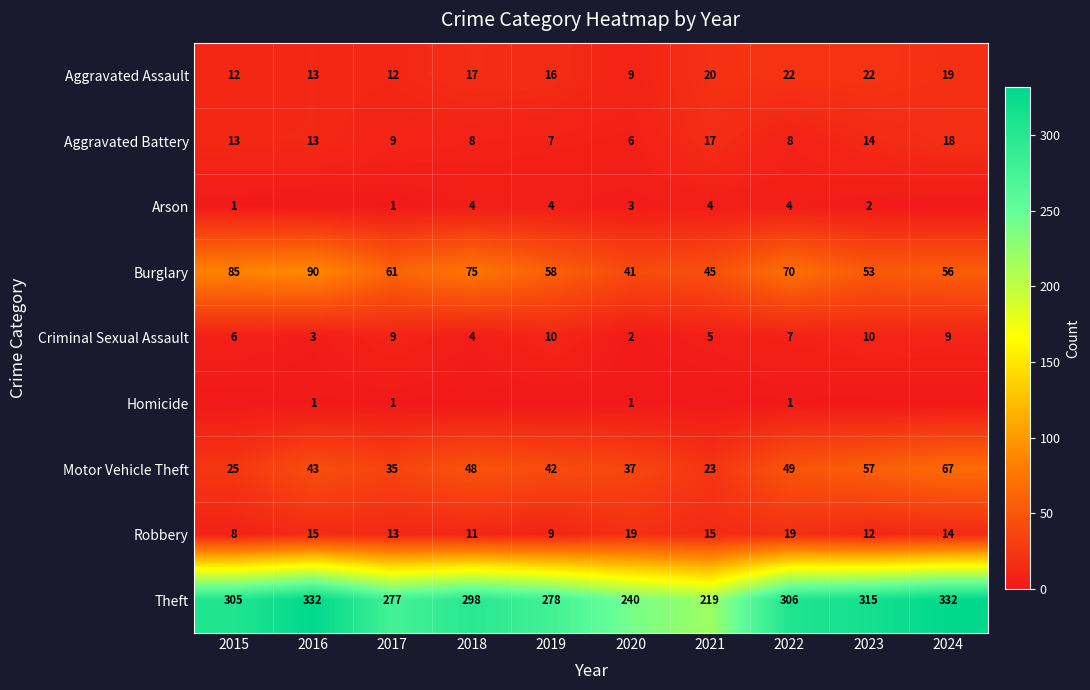

What is the approximate value of Theft at 2018, to the nearest 5?

300